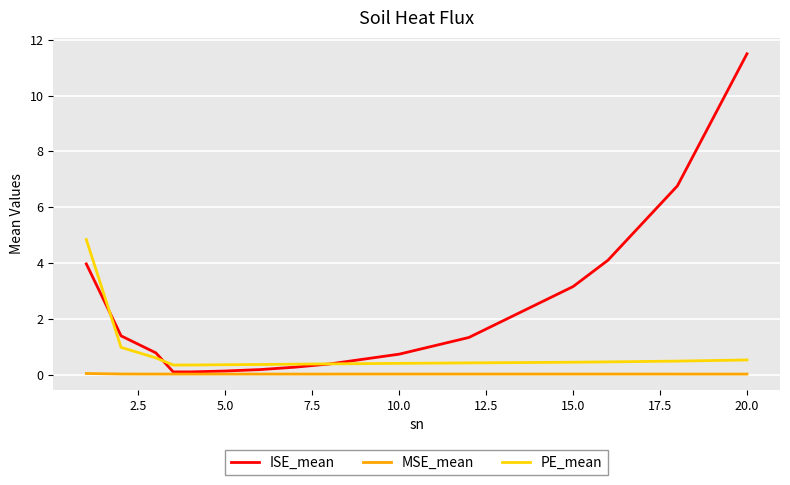

Which series has the largest range (max minus min)?

ISE_mean